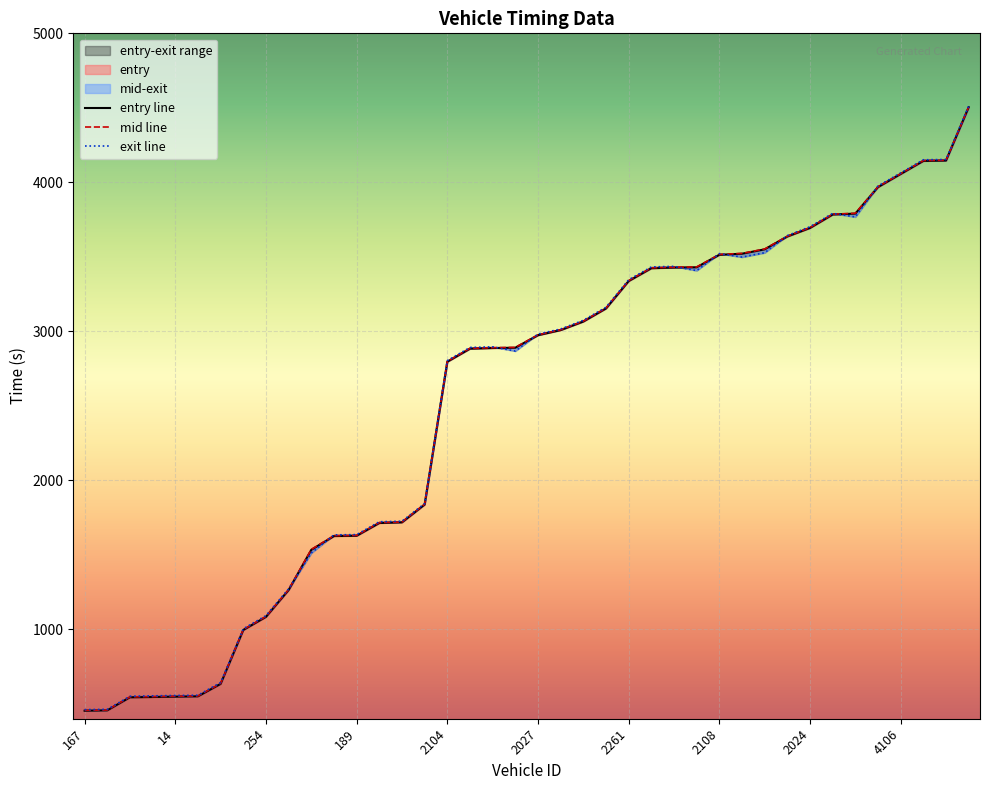

Which series has the largest total across all categories?

exit